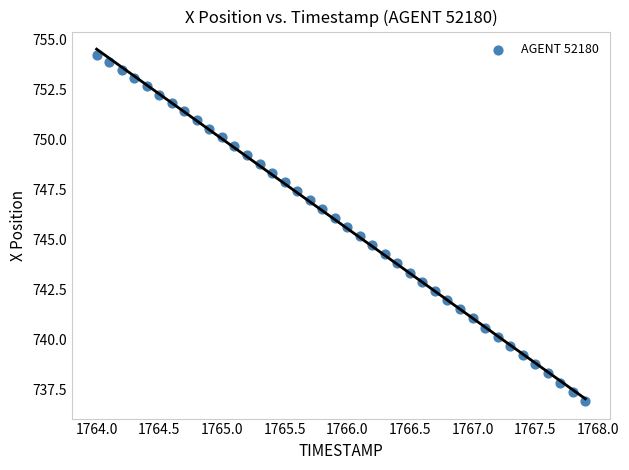

What is the range of X values (max minus min)?

3.9